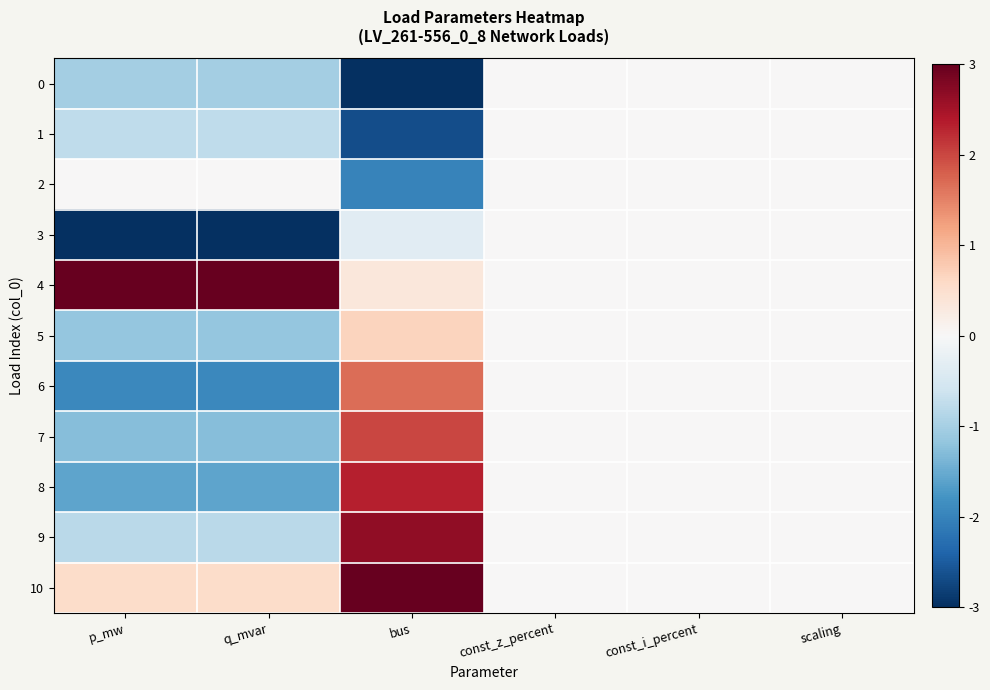

Which series has the largest total across all categories?

4